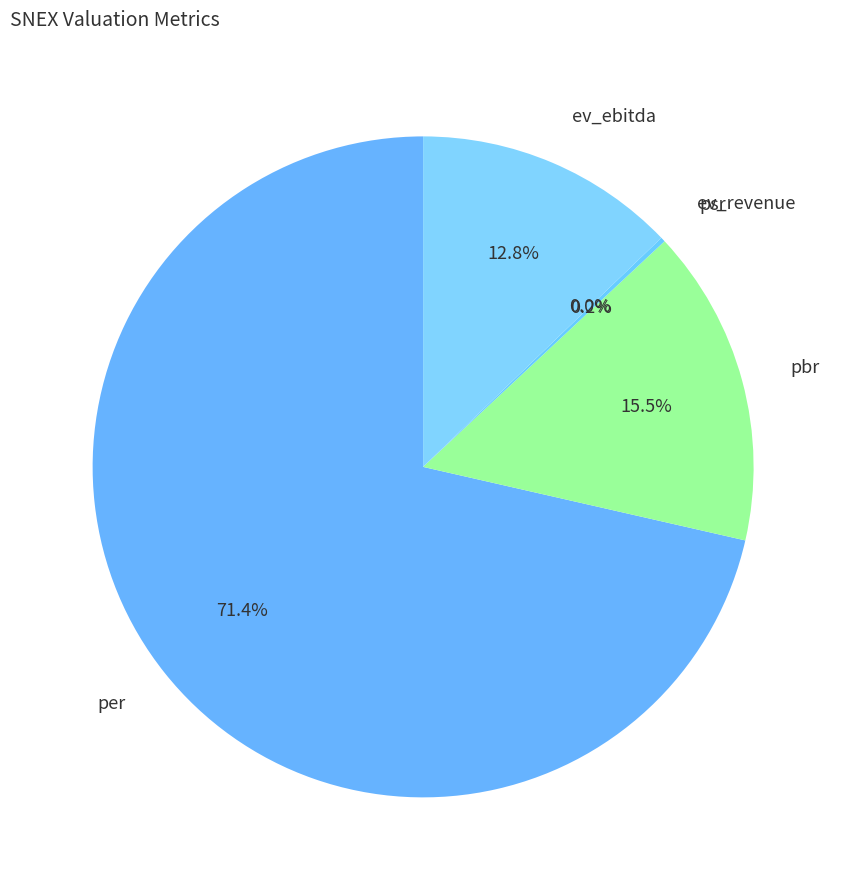

True or false: per accounts for 66% of the total.

False